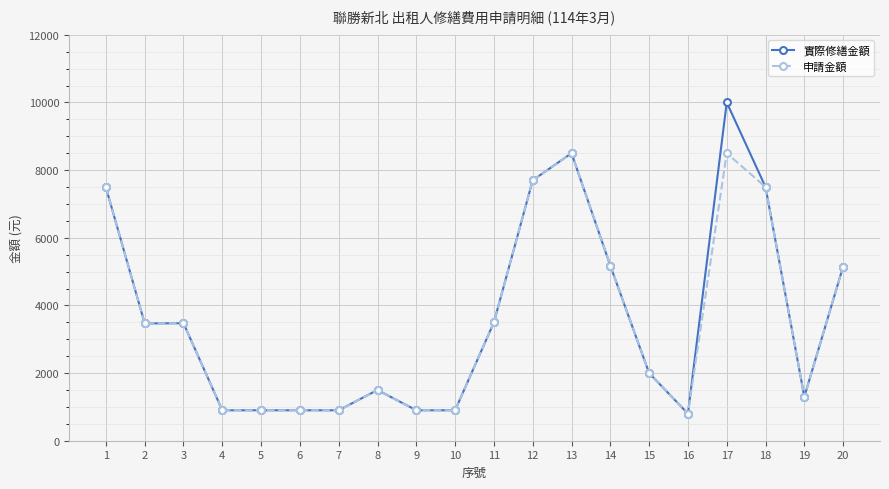

Rank the series by their maximum value, from highest to lowest.

實際修繕金額, 申請金額